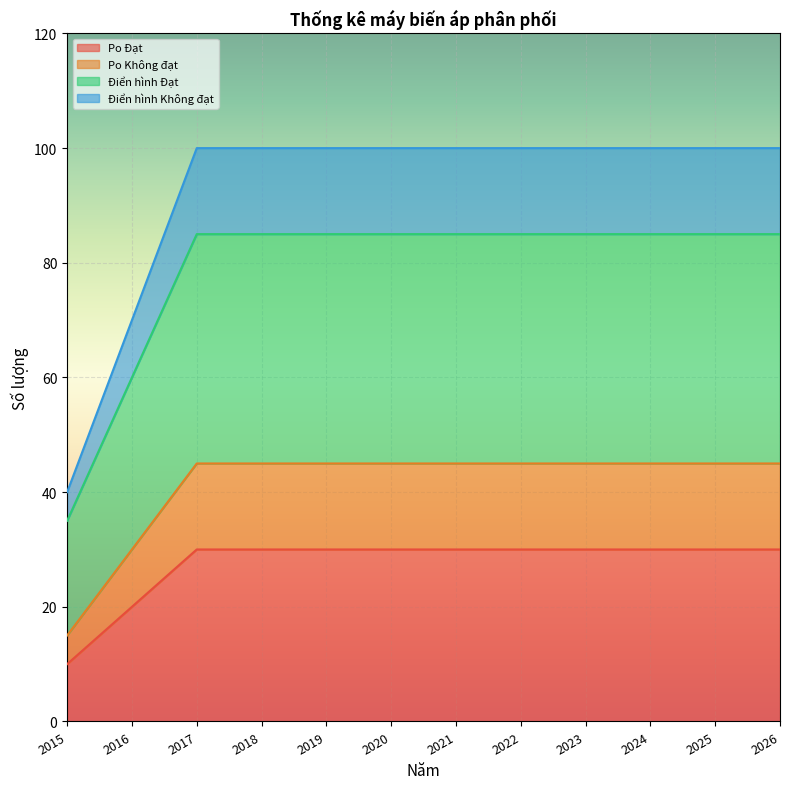

True or false: Điển hình Không đạt and Po Không đạt cross at least once.

False